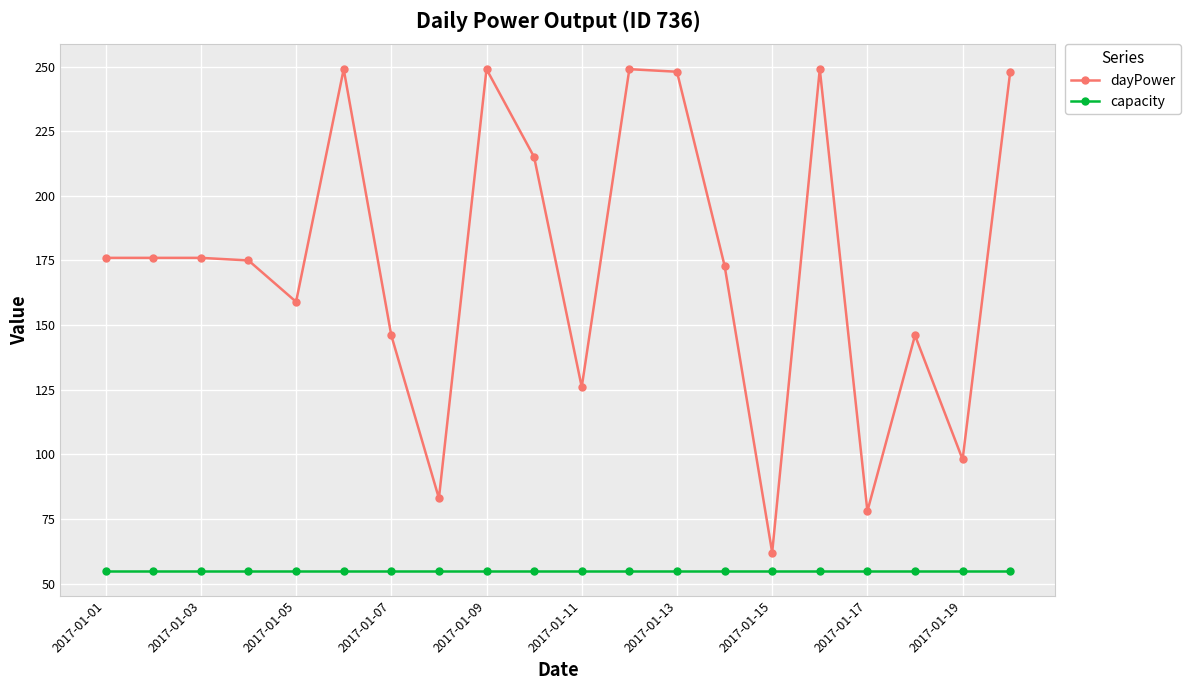

Which series has the largest total across all categories?

dayPower